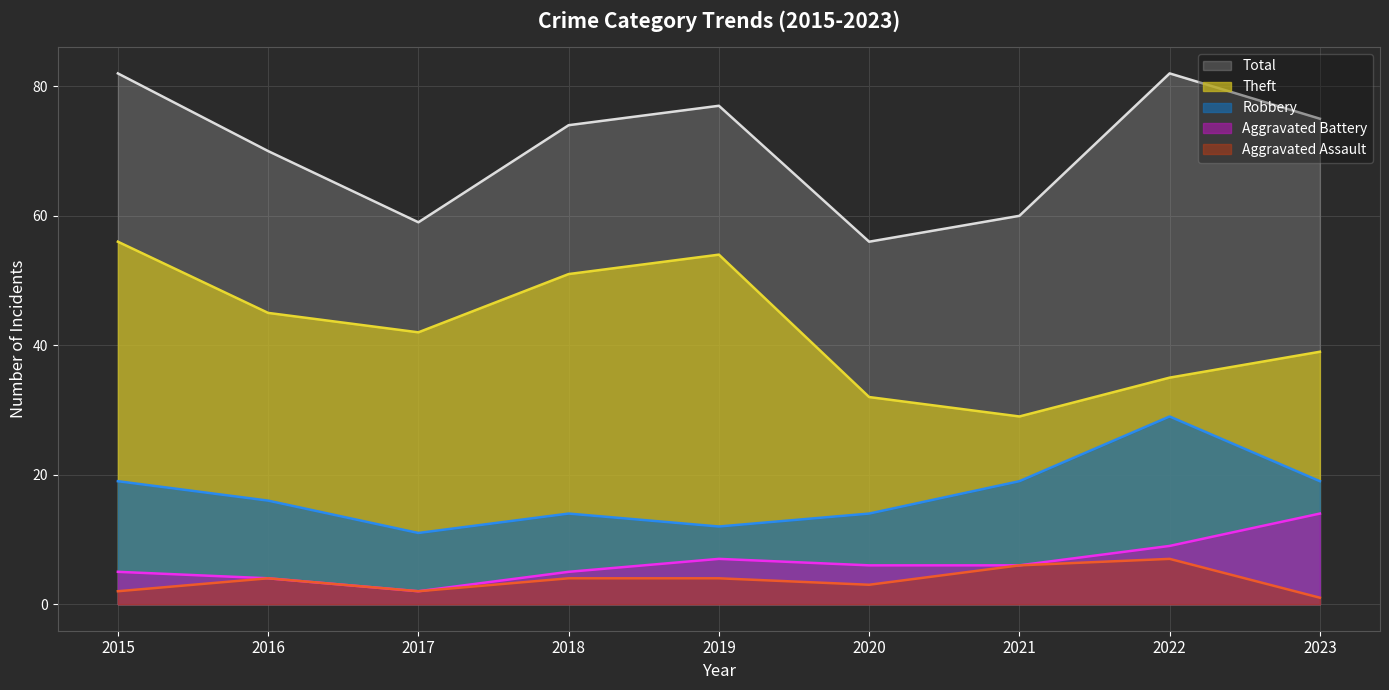

At 2019, list the series in order from largest to smallest.

Total, Theft, Robbery, Aggravated Battery, Aggravated Assault